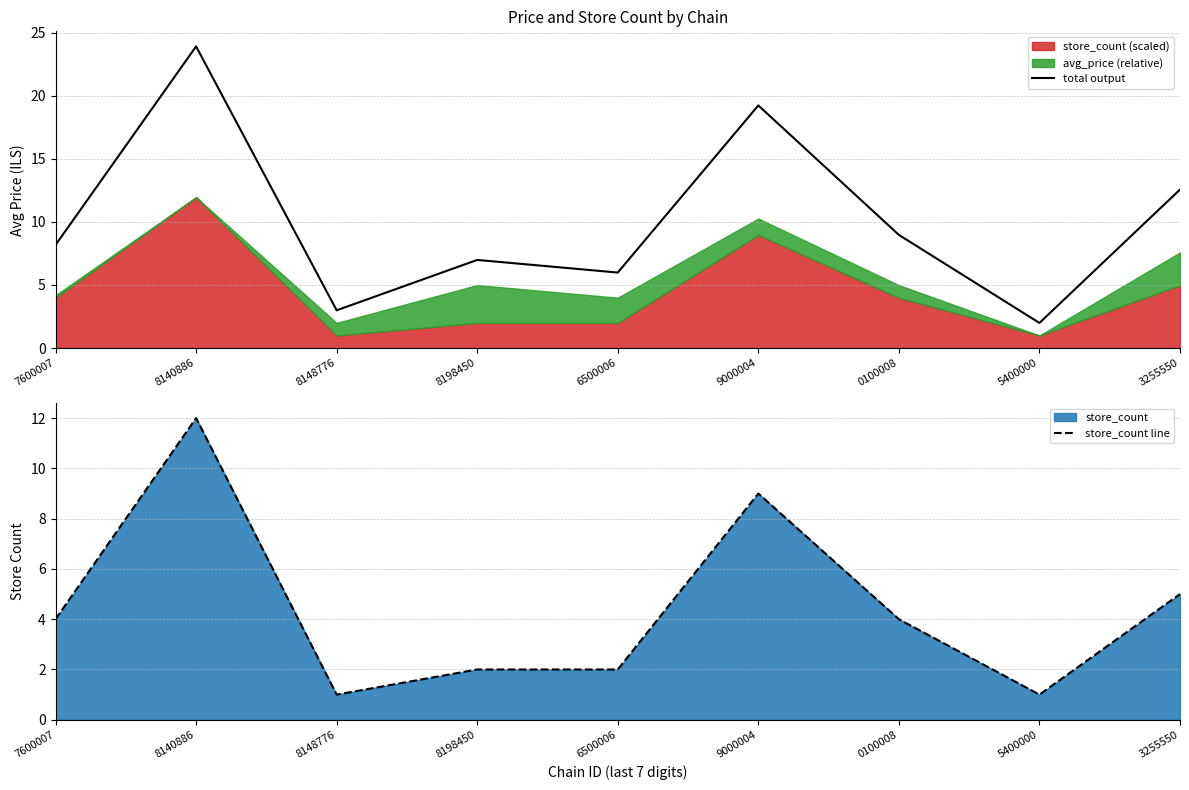

True or false: store_count line and total output cross at least once.

False